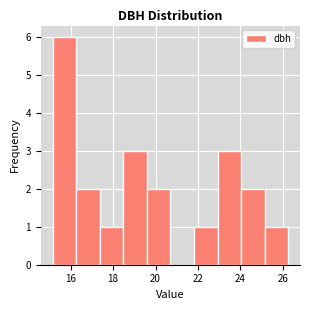

Reading left to right, transcribe this chart: for each bar, give the range it covers on the x-axis and its height. Neither the bar edges nor the heights are printed on the chart, so give them approximately, as read against the axes.

15.2 to 16.2: 6
16.2 to 17.4: 2
17.4 to 18.4: 1
18.4 to 19.6: 3
19.6 to 20.8: 2
20.8 to 21.8: 0
21.8 to 23.0: 1
23.0 to 24.0: 3
24.0 to 25.2: 2
25.2 to 26.2: 1